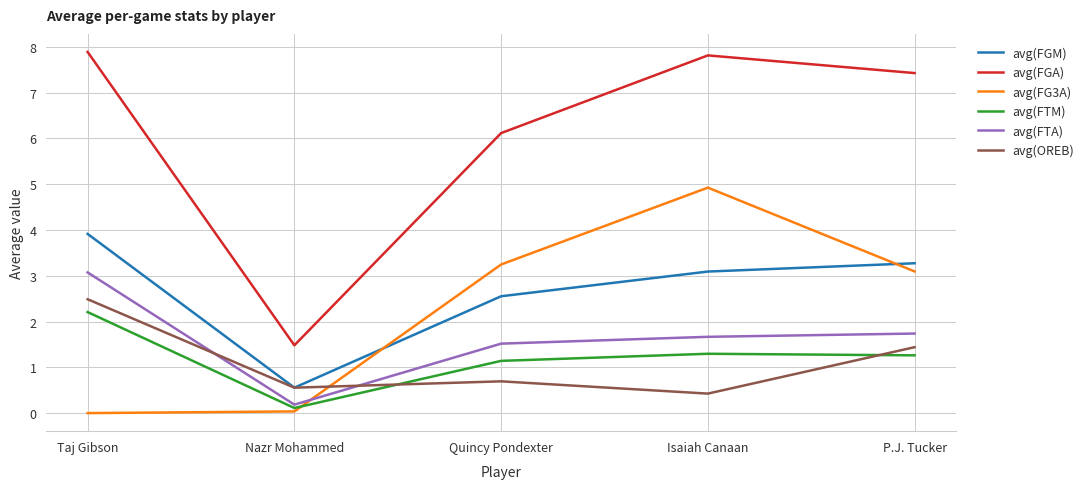

What is the total value across all series at Quincy Pondexter?

15.3